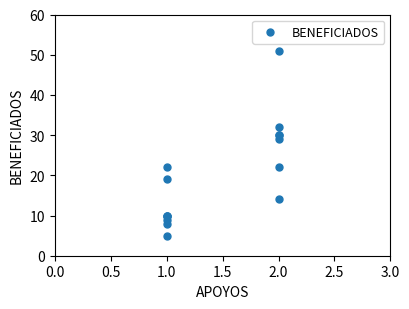

What Y value in the scatter plot is closest to 28?

29